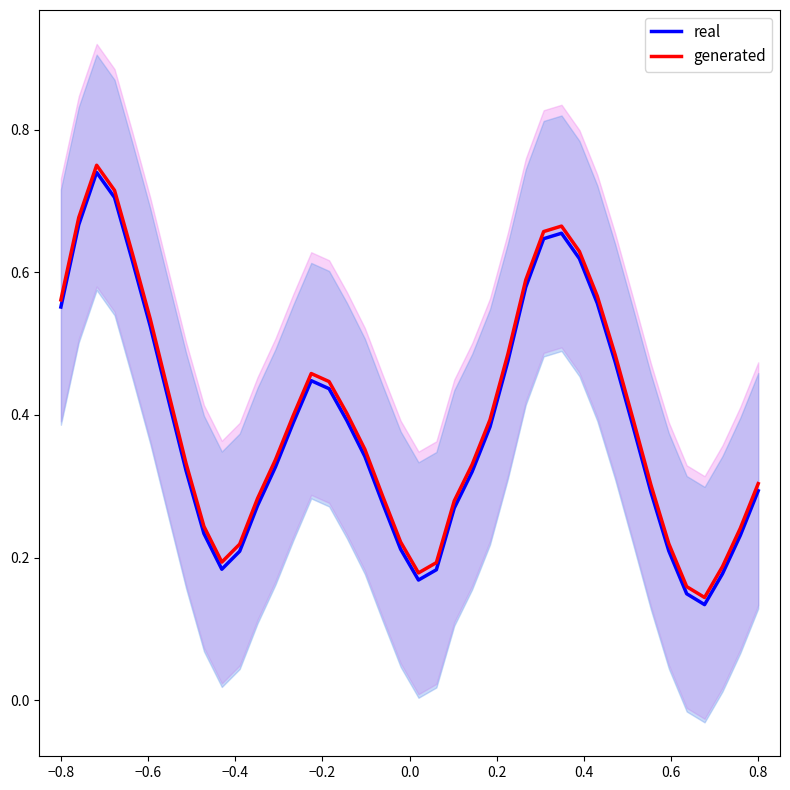

Is the value of real at 11 greater than the value of generated at 0.8?

Yes